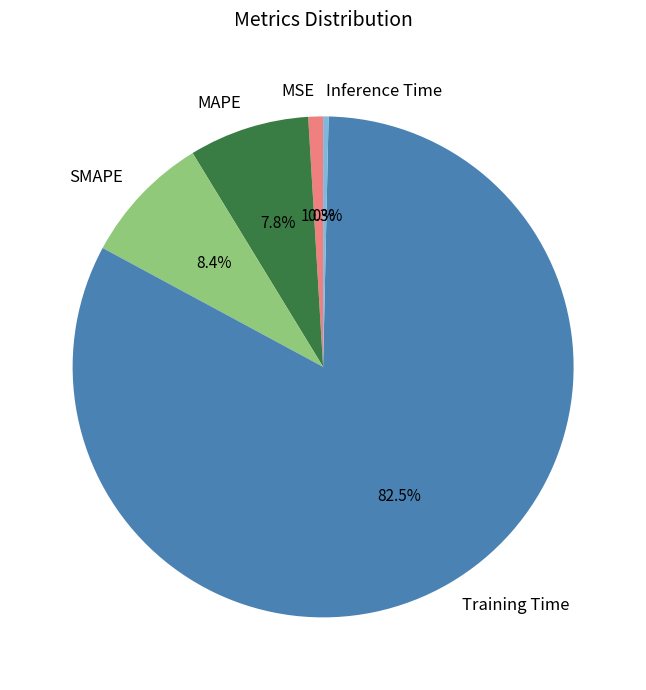

To the nearest percent, what percentage of the pie is MSE?

1%